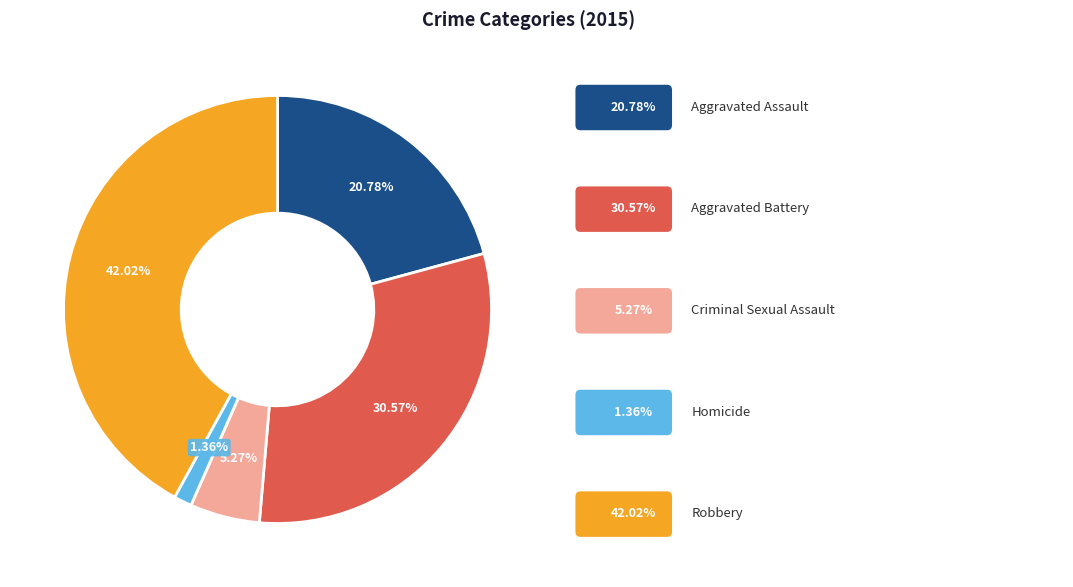

Does any single category account for the majority?

No